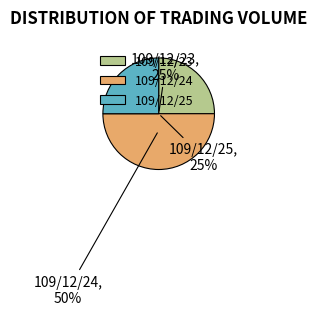

To the nearest percent, what is the combined percentage of 109/12/25 and 109/12/24?

75%